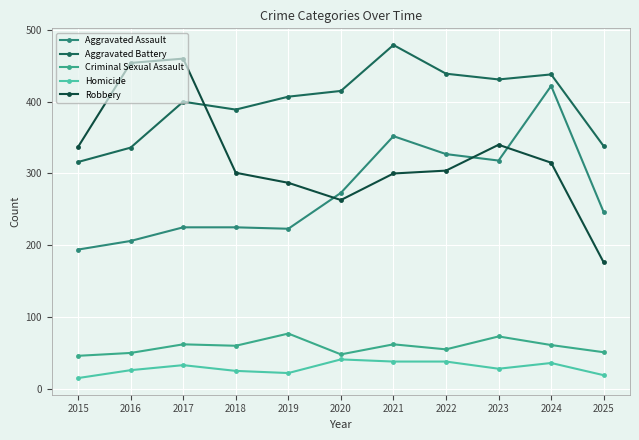

Is the value of Homicide at 2016 greater than the value of Aggravated Battery at 2021?

No